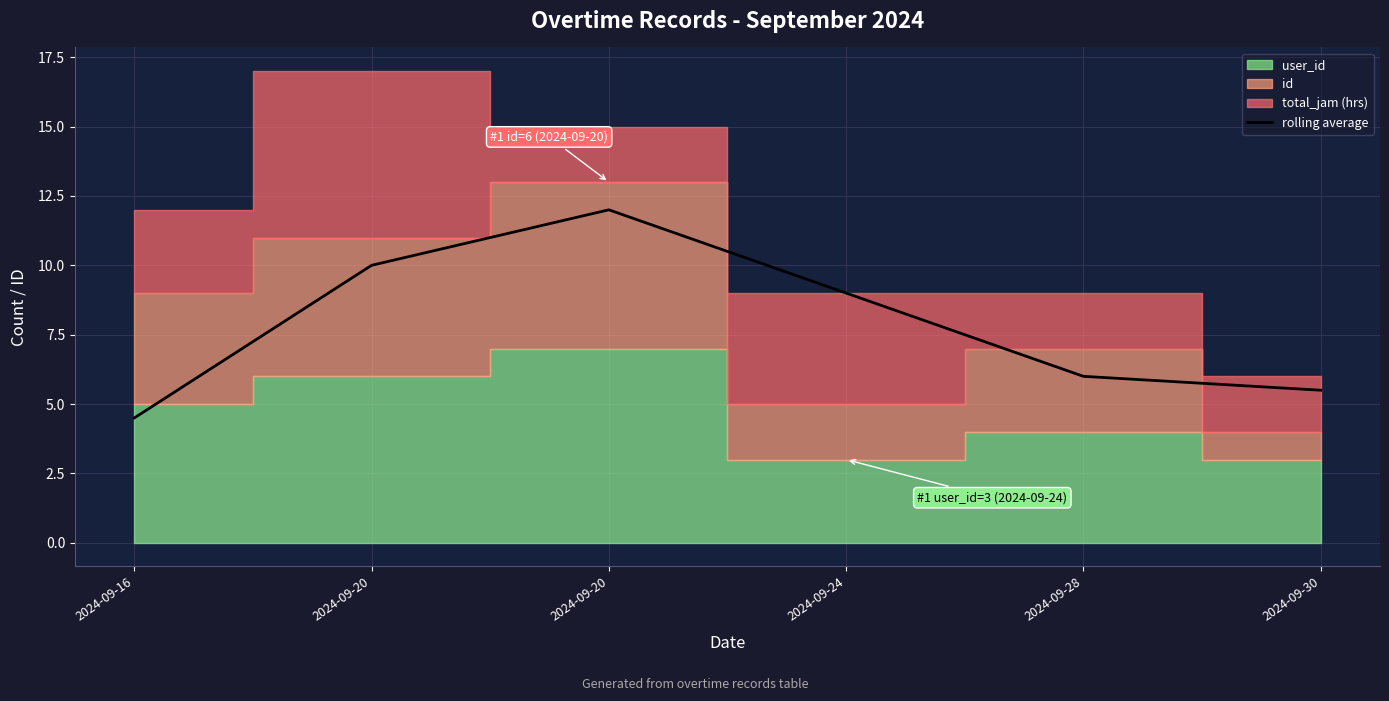

How many values are below 9?

3